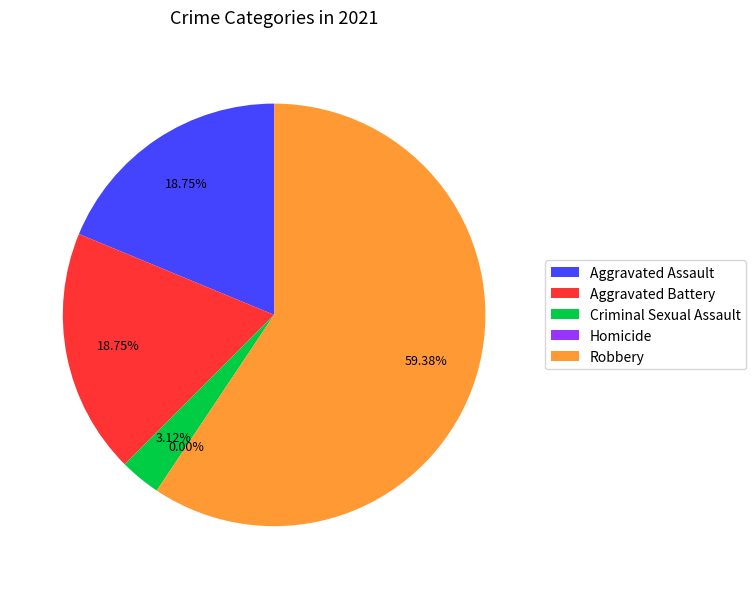

Is there any slice that represents more than half of the pie?

Yes